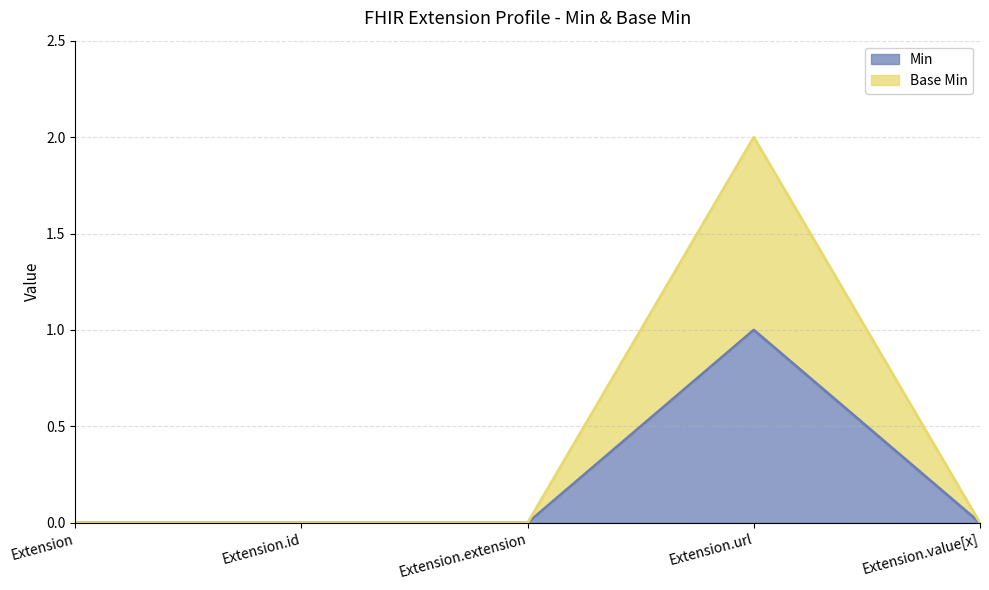

Does the chart display data point markers on the line(s)?

No